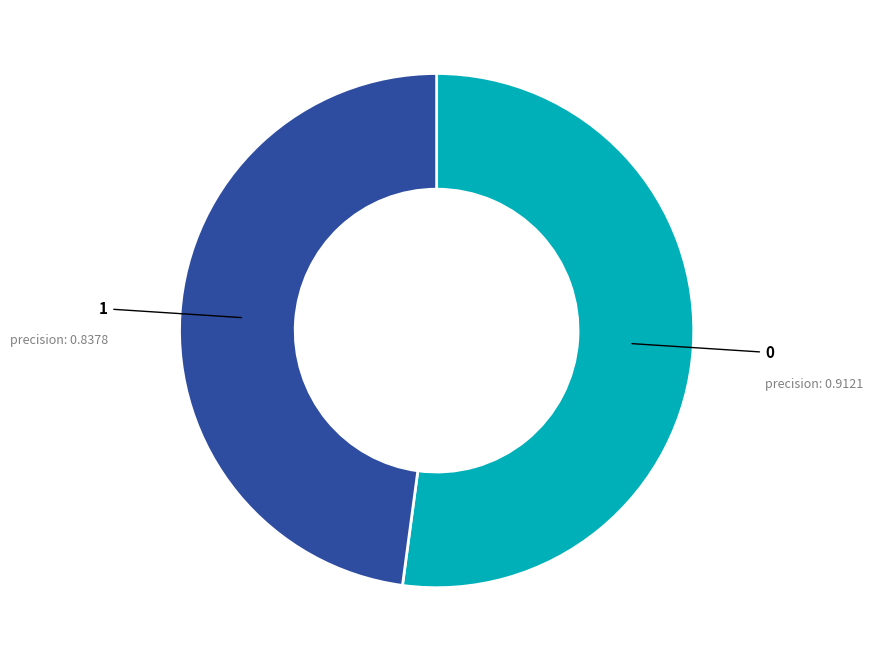

Is there a majority slice in this chart?

Yes